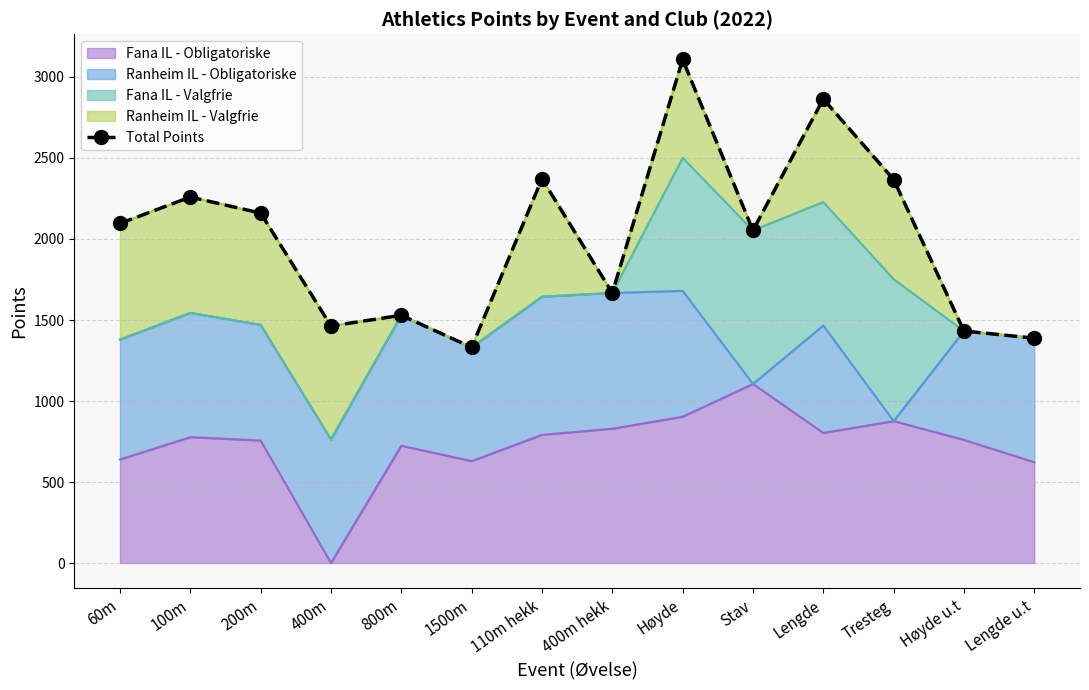

Reading left to right, extract all data points from this chart.

60m=2096	100m=2259	200m=2160	400m=1463	800m=1529	1500m=1331	110m hekk=2372	400m hekk=1667	Høyde=3108	Stav=2053	Lengde=2864	Tresteg=2367	Høyde u.t=1432	Lengde u.t=1388